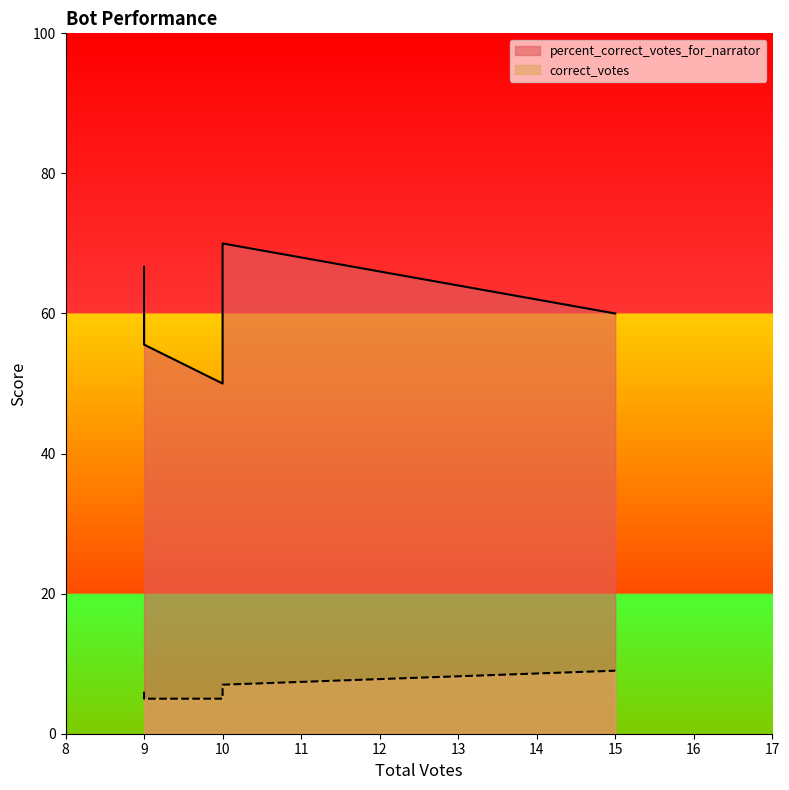

What are all the series names shown in the legend?

percent_correct_votes_for_narrator, correct_votes